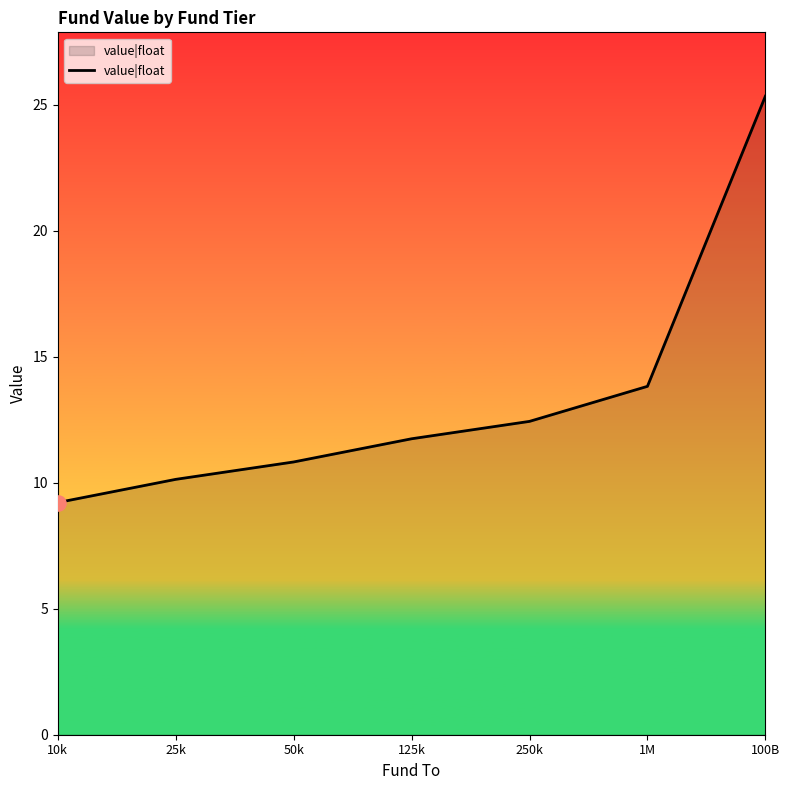

What is the ratio of the value at 125k to the value at 1M?

0.8